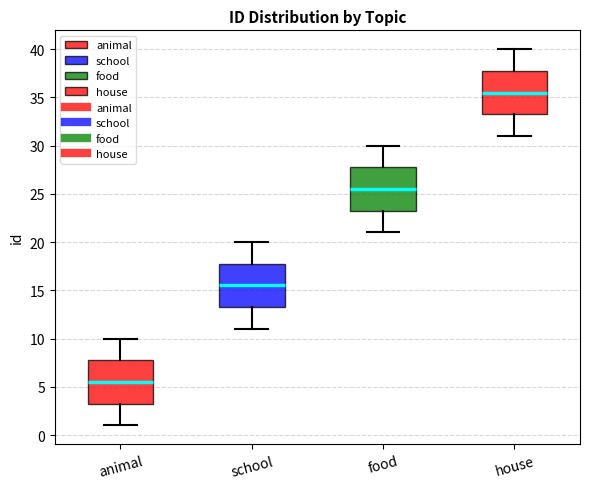

Reading left to right, transcribe this box plot: for each box, give where its median line is, the range the box spans, and where its two whiskers end, as read against the y-axis. The values are not printed on the chart, so give them approximately, as read against the axis.

animal: median 5.5, box 3.5 to 8.0, whiskers 1.0 to 10.0
school: median 15.5, box 13.5 to 18.0, whiskers 11.0 to 20.0
food: median 25.5, box 23.5 to 28.0, whiskers 21.0 to 30.0
house: median 35.5, box 33.5 to 38.0, whiskers 31.0 to 40.0